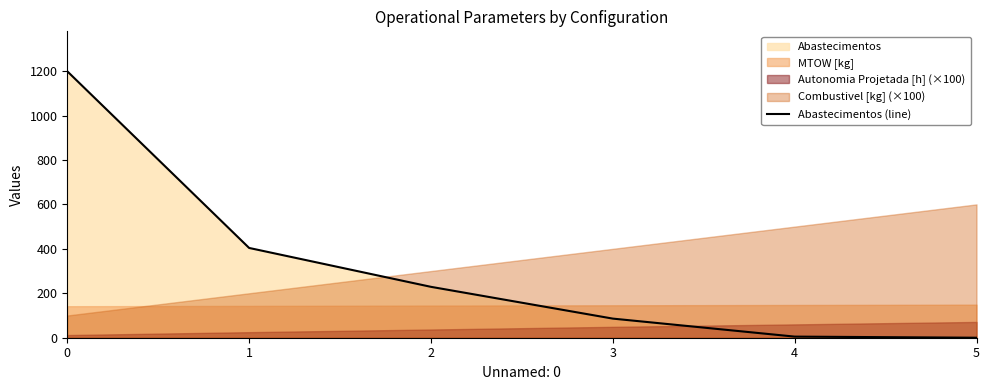

What is the difference between the maximum and second lowest values?

1194